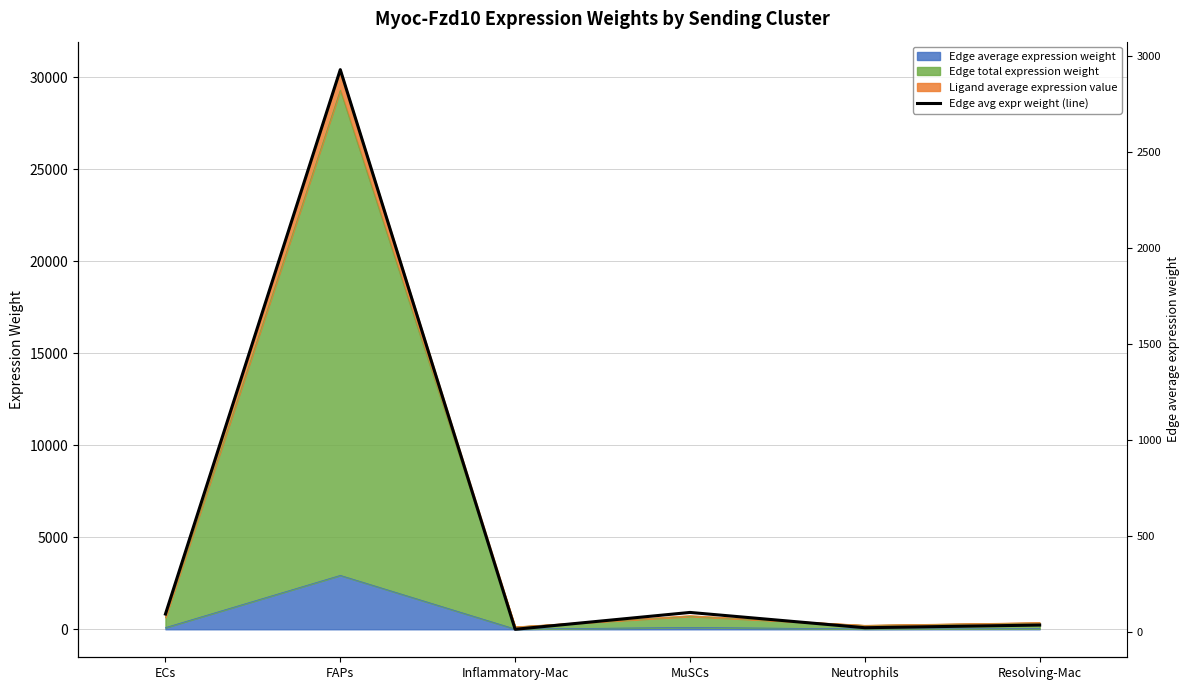

What is the sum of all values?

3191.2